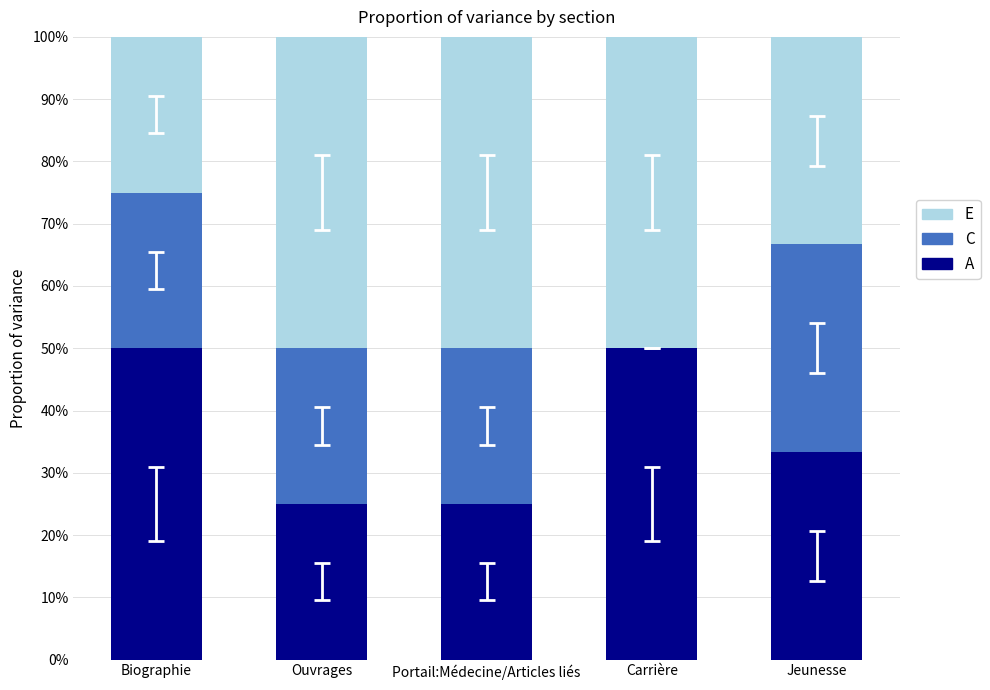

Are the bars horizontal?

No